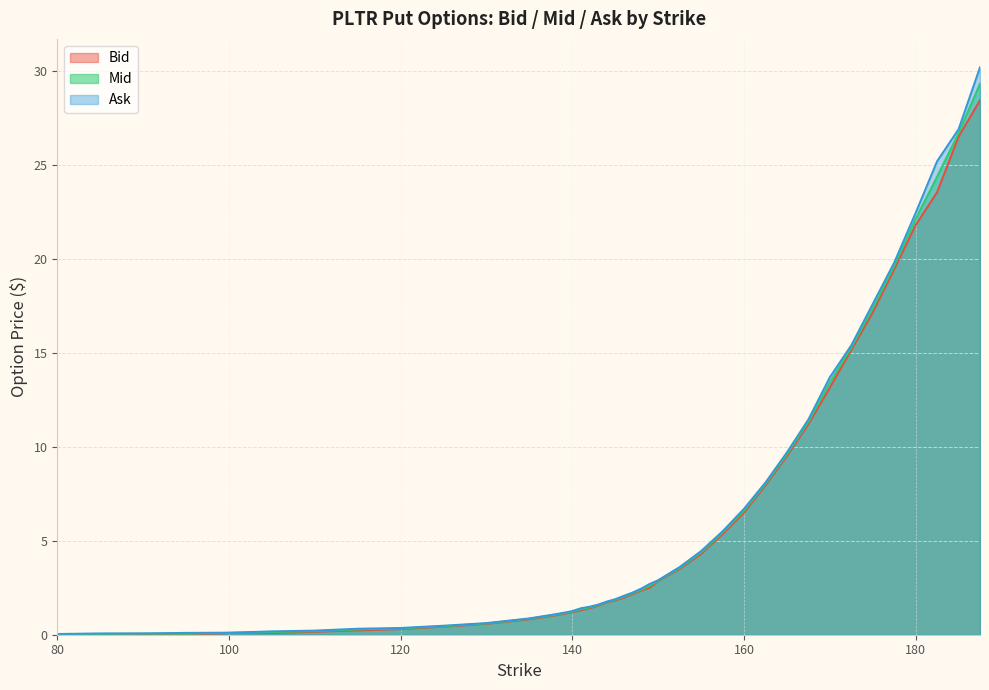

What is the maximum value for Bid?

28.4